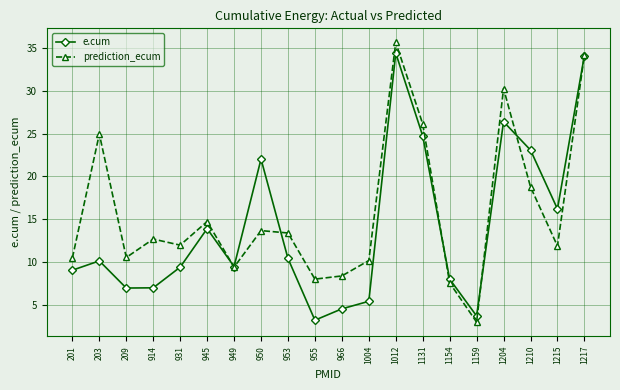

Is it true that prediction_ecum equals 18.8 at 1210?

True